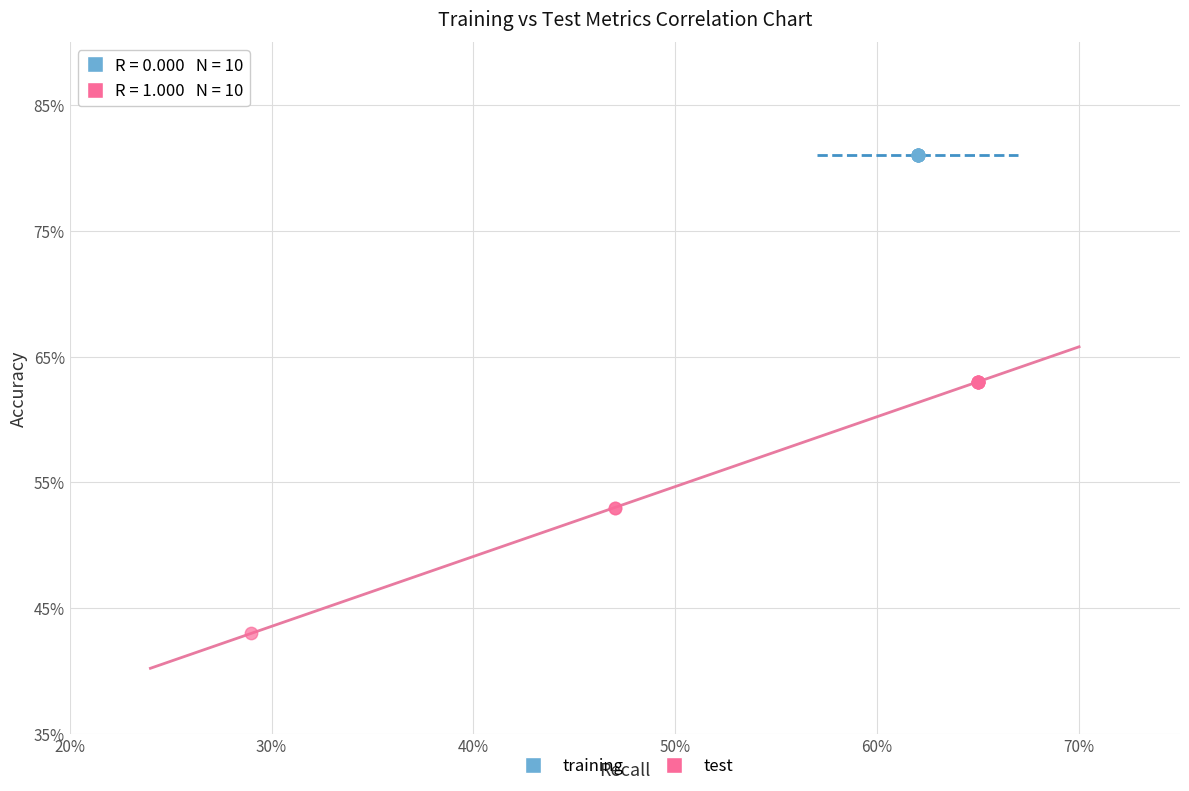

Which series reaches the minimum Y coordinate?

test